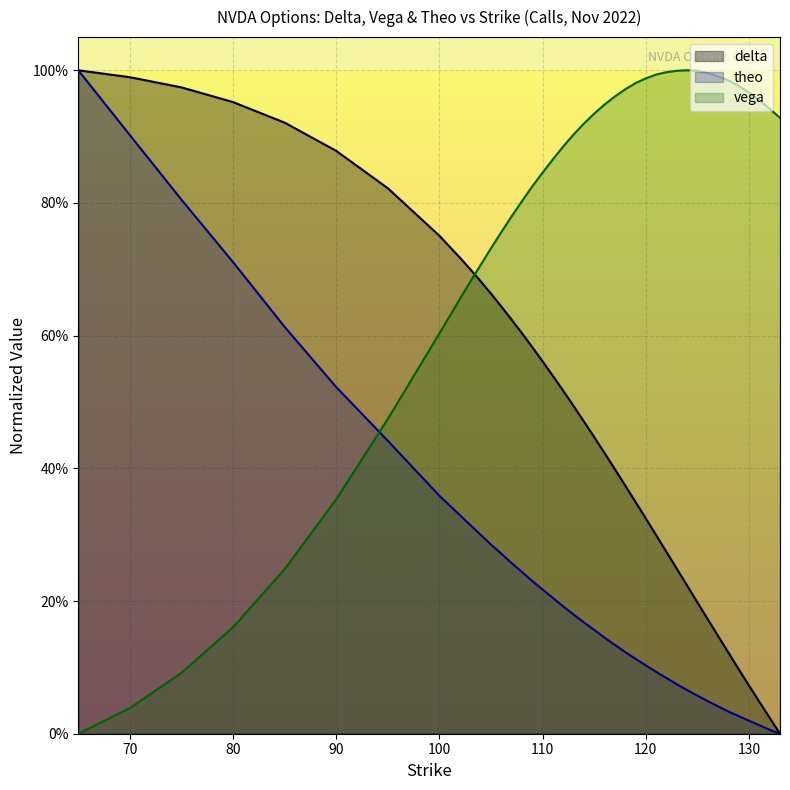

Does the chart display data point markers on the line(s)?

No